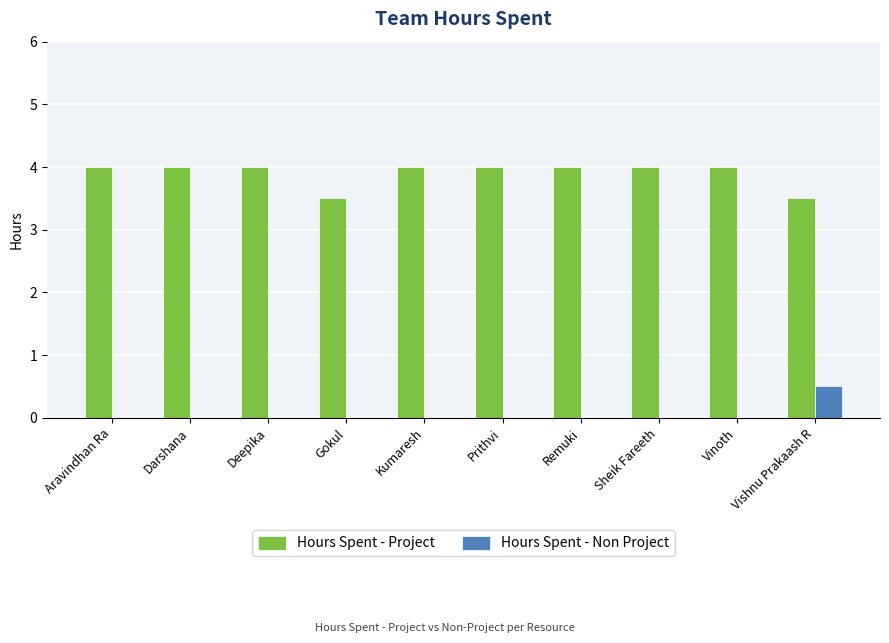

Which category has the highest value in the Hours Spent - Non Project series?

Vishnu Prakaash R